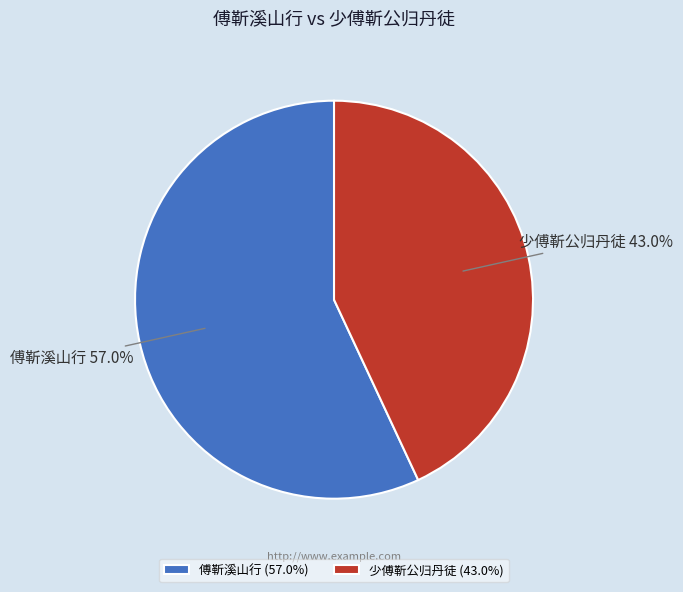

What is the smallest slice in the pie chart?

少傅靳公归丹徒